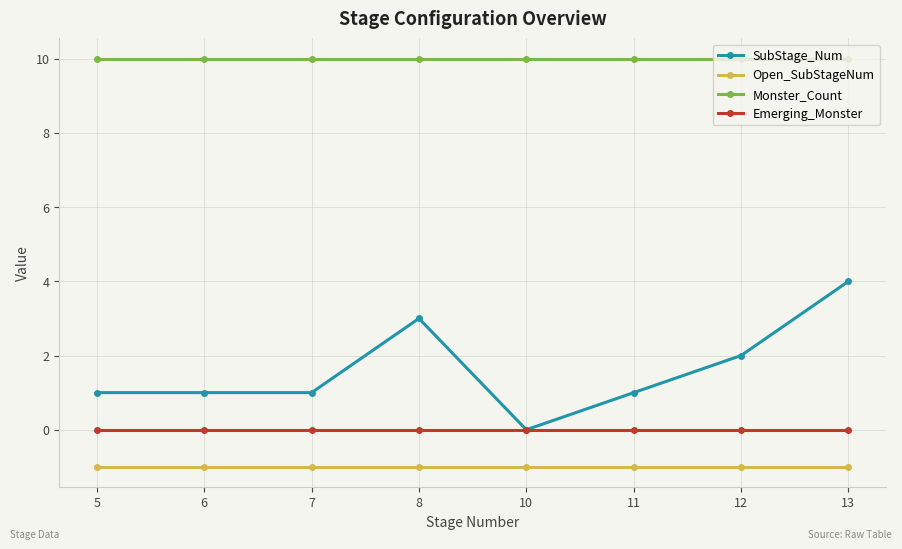

What is the total value across all series at 7?

10